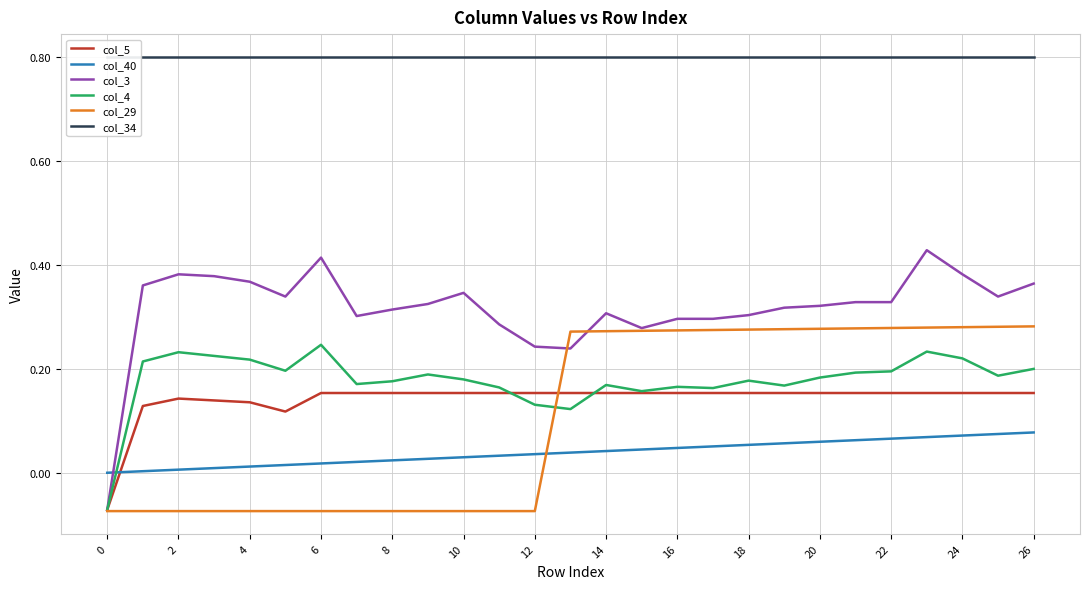

At which category is the sum across all series the highest?

23